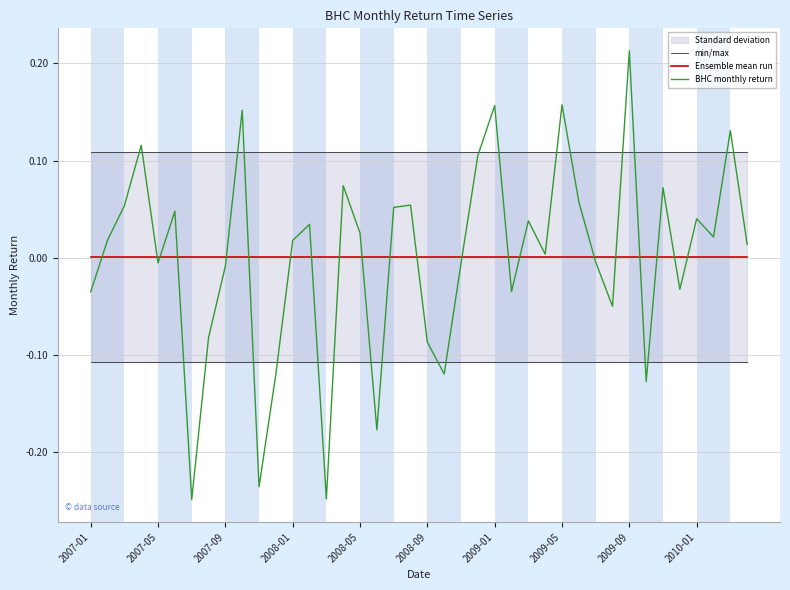

What is the minimum value shown in the chart?

-0.2